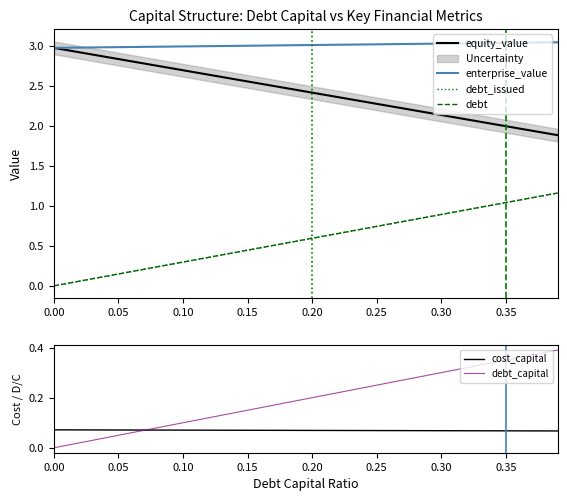

Does the chart display data point markers on the line(s)?

No